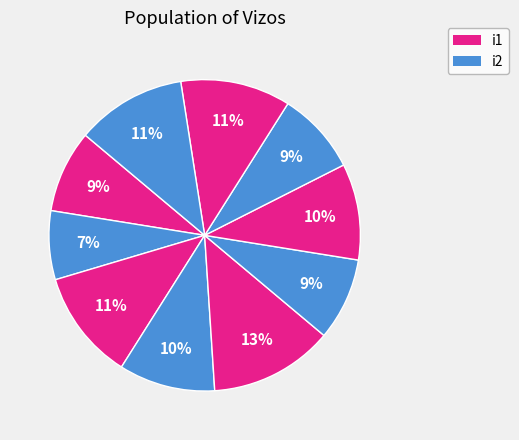

What is the smallest slice in the pie chart?

i2